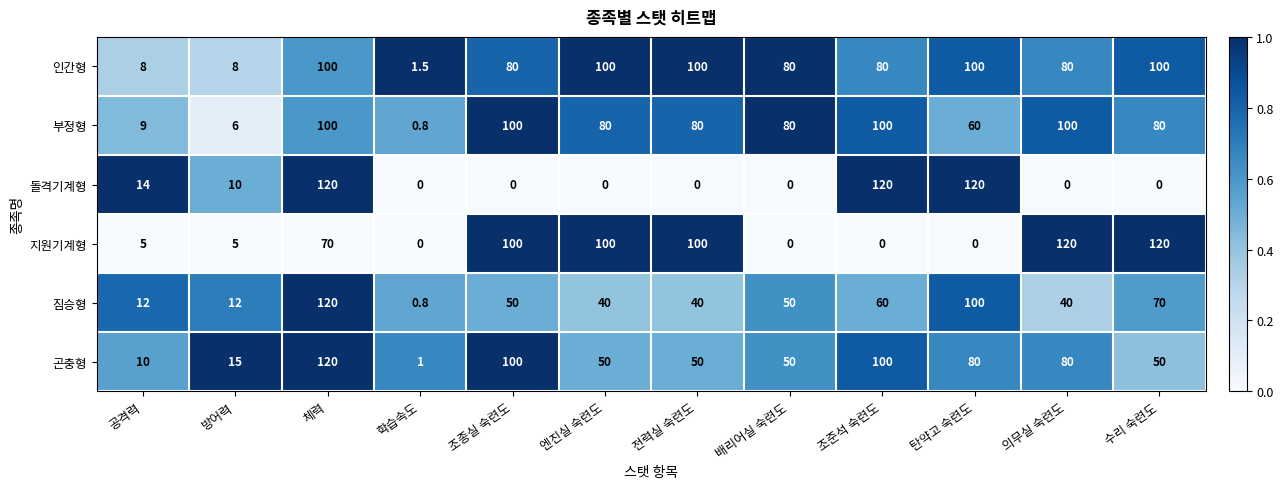

Where is 돌격기계형 nearest to the value 60?

공격력